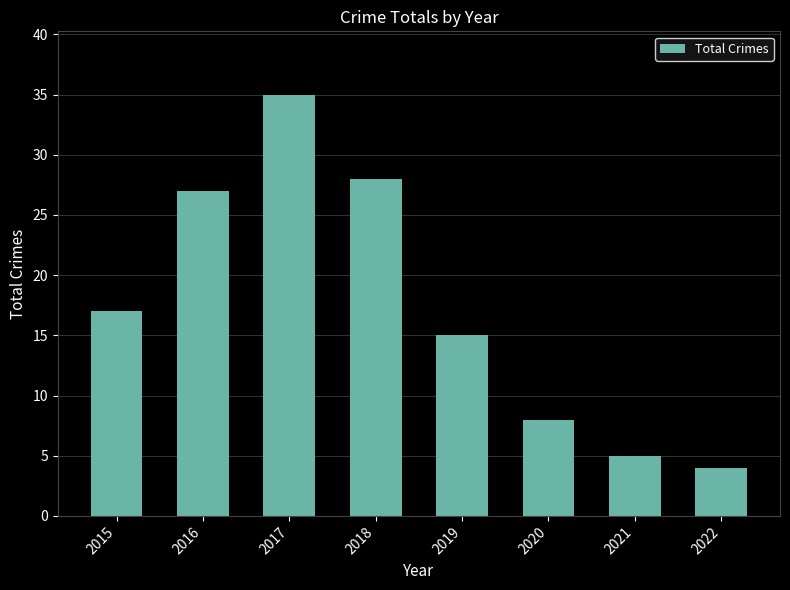

What is the sum of all values?

139